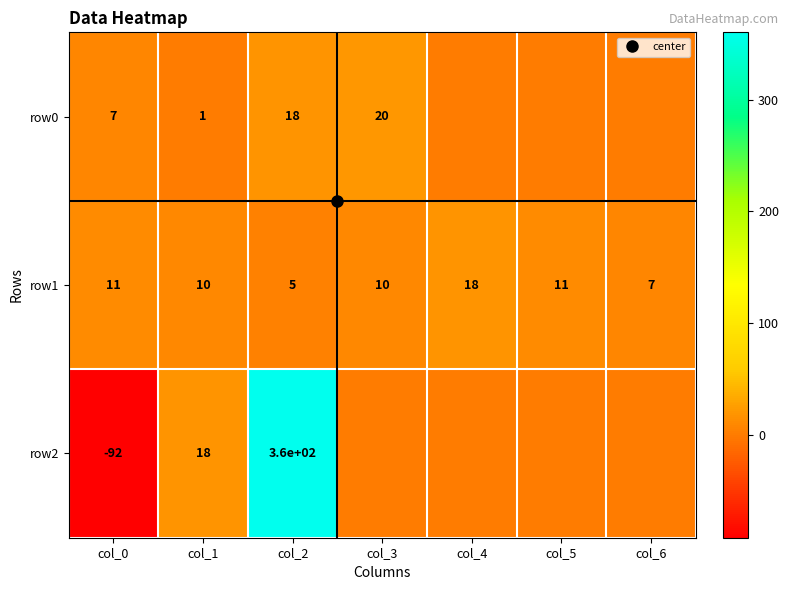

True or false: row2 has a value of -134.5 at col_0.

False